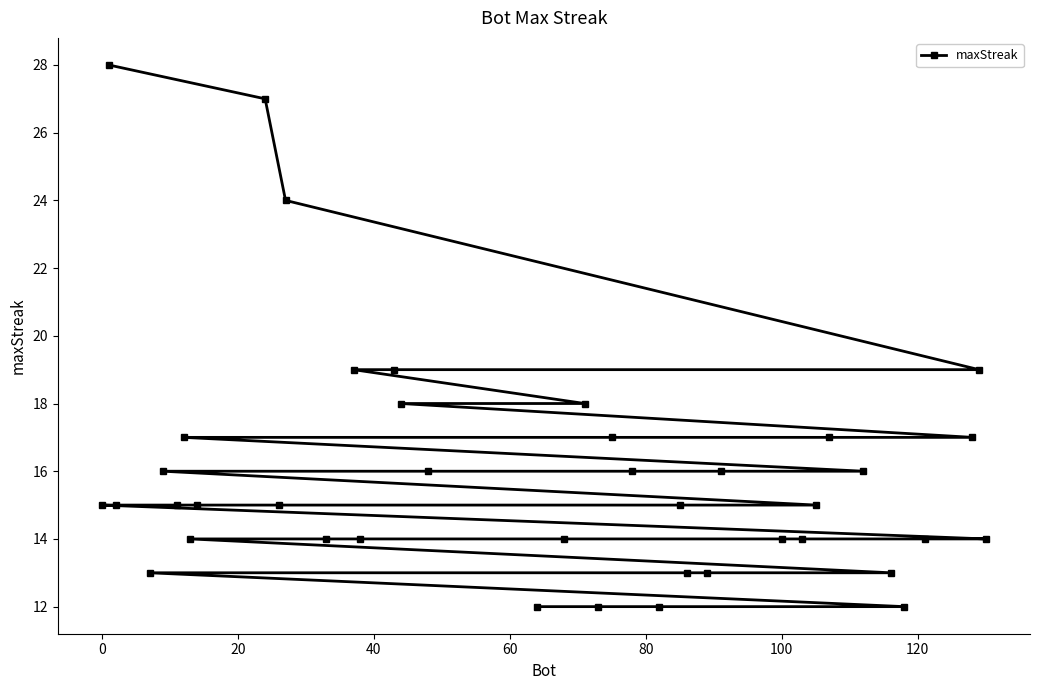

What is the smallest value displayed?

12